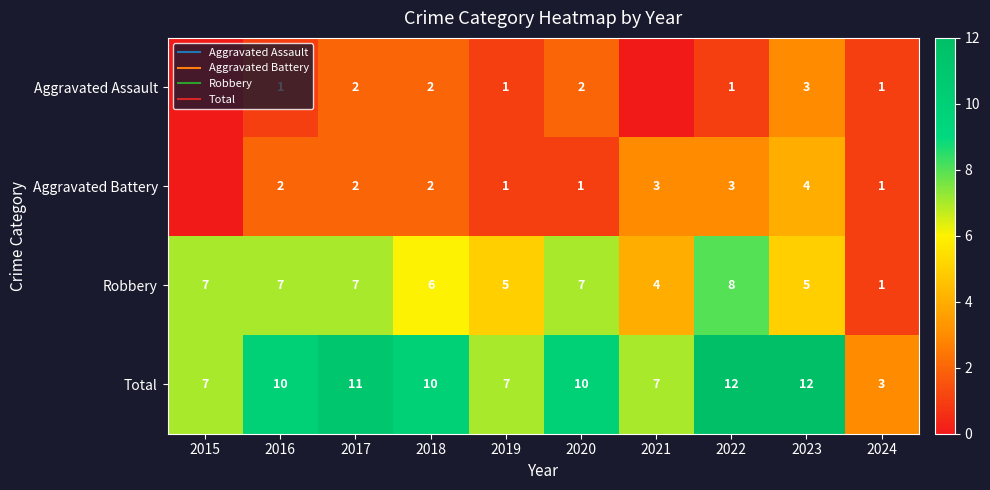

At which label does Aggravated Assault first exceed 1?

2017